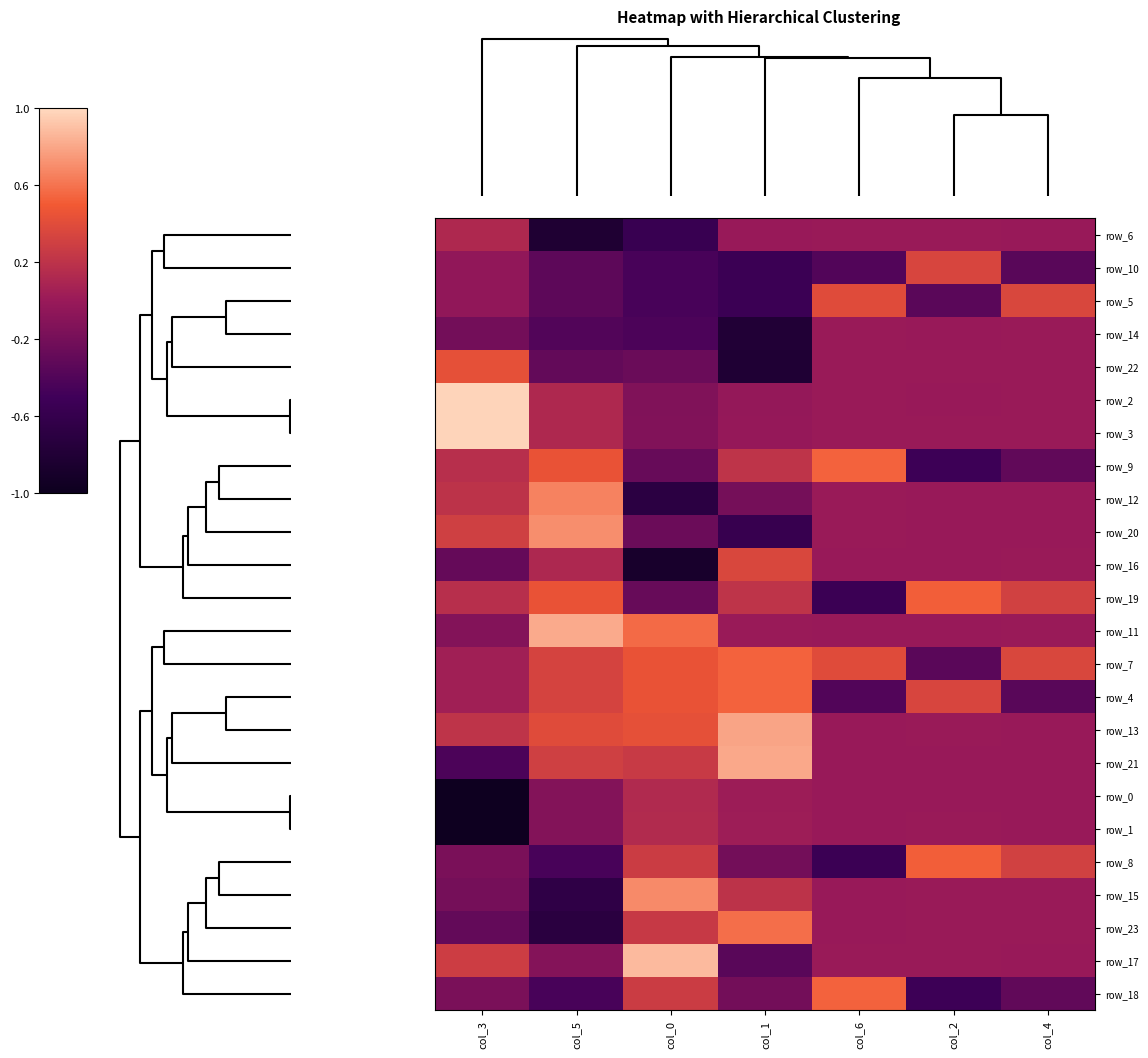

At which category does the chart reach its peak across all series?

col_3